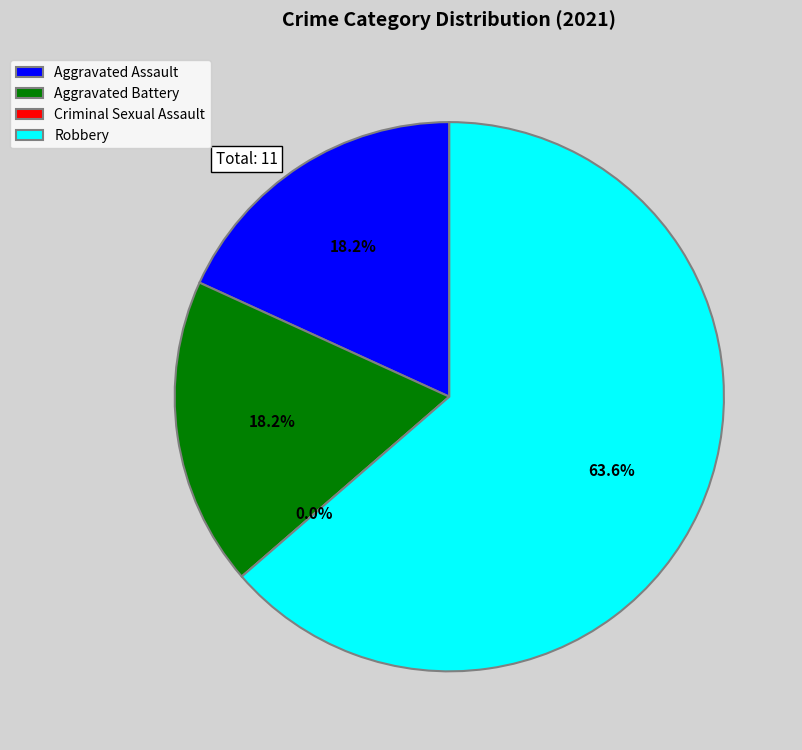

What is the largest slice in the pie chart?

Robbery